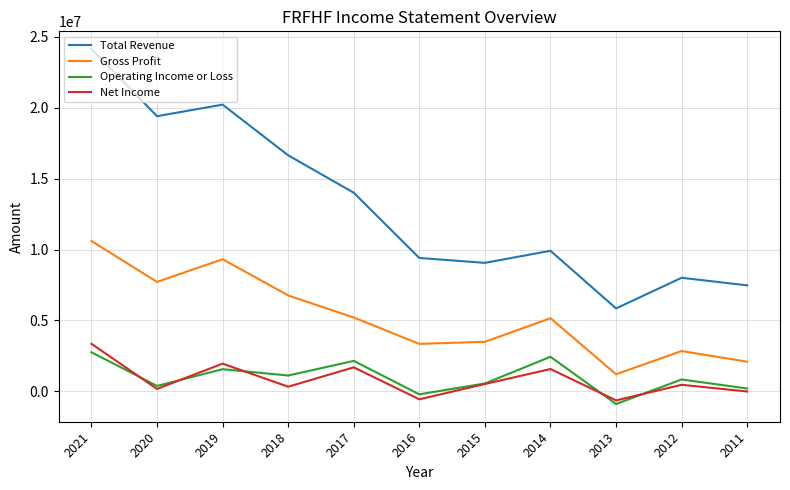

What is the difference between the maximum and second lowest values in the Gross Profit series?

8505700